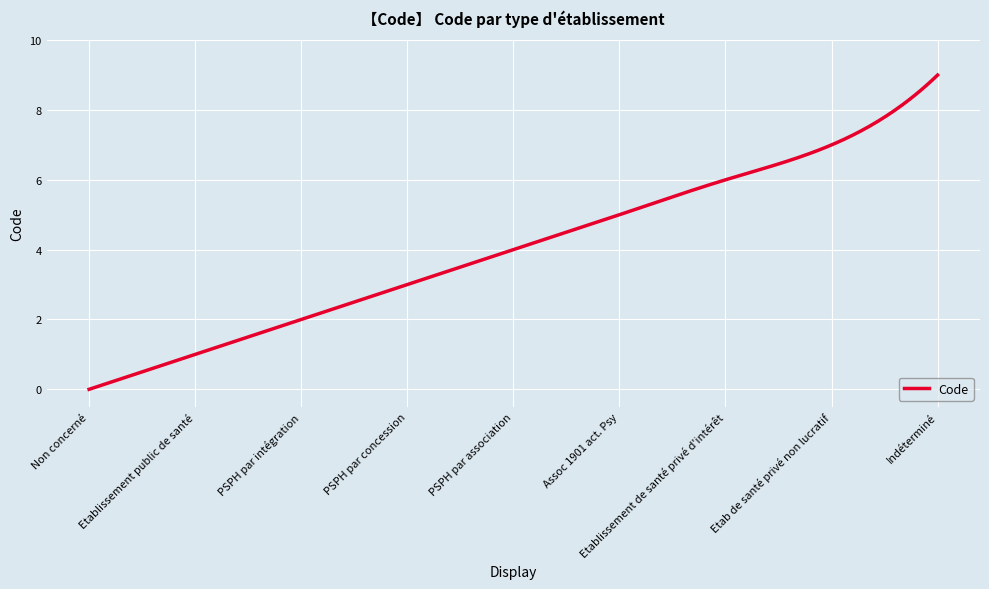

What is the difference between the maximum and minimum values?

9.0